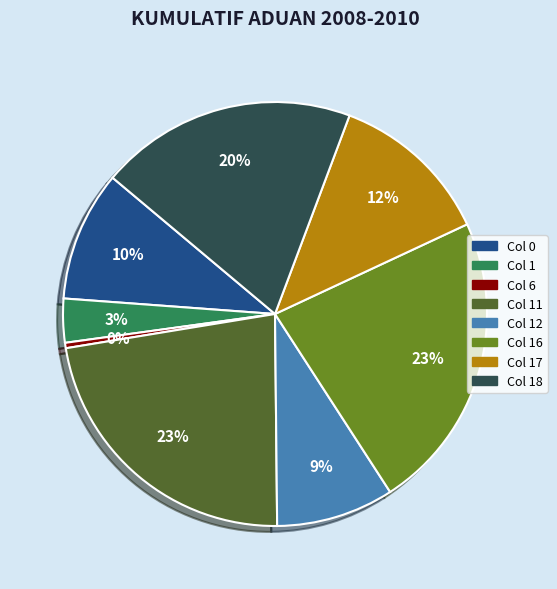

Is there a majority slice in this chart?

No